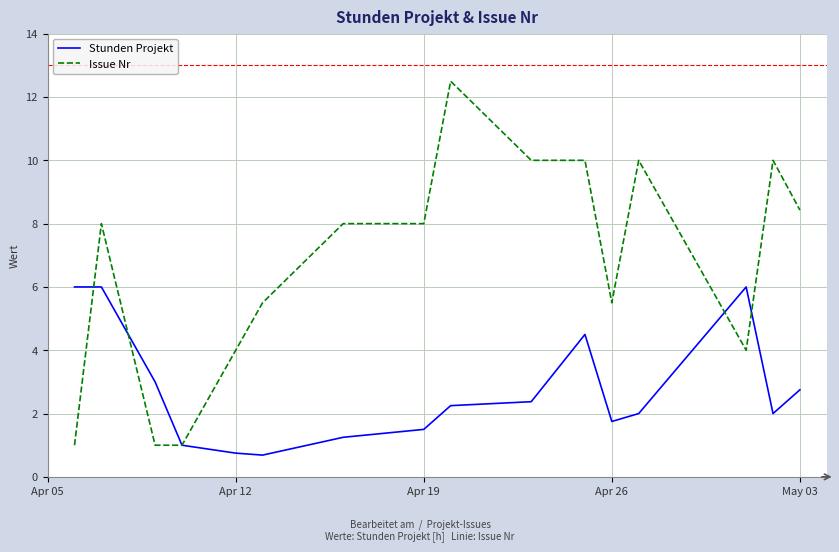

What are all the series names shown in the legend?

Stunden Projekt, Issue Nr